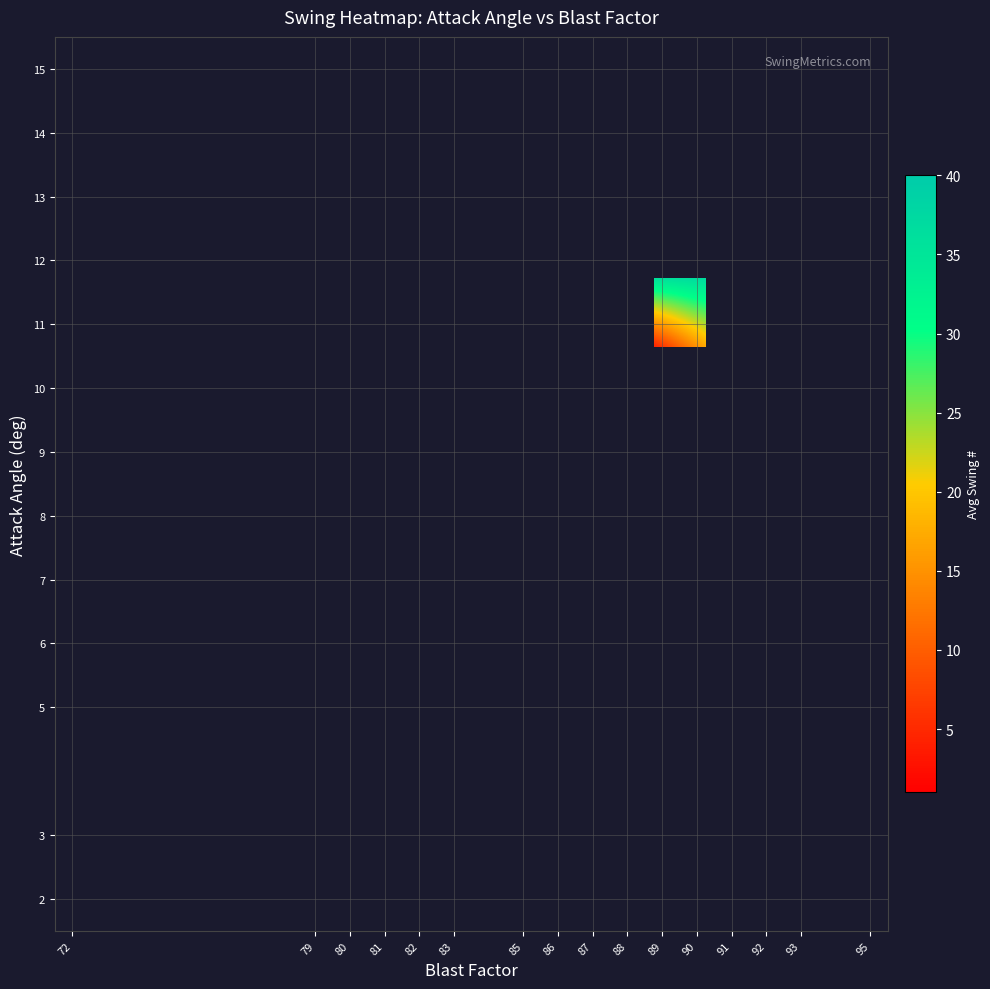

Count the number of data series in this chart.

13